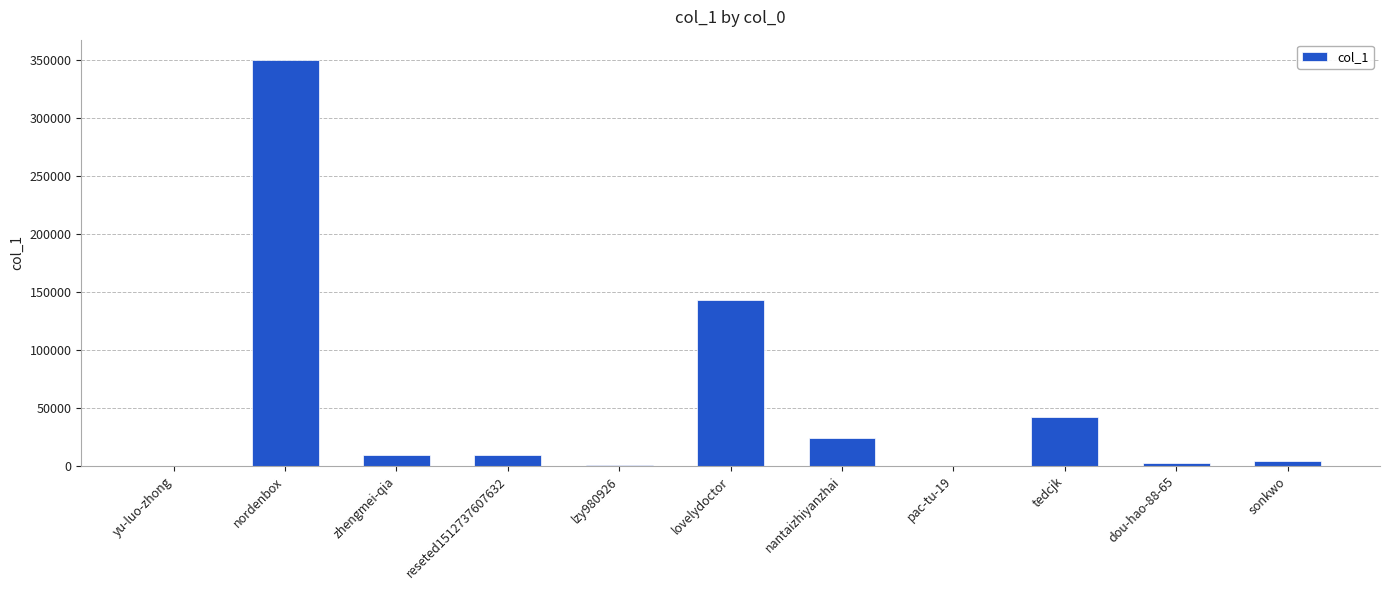

At which category does the chart reach its peak across all series?

nordenbox